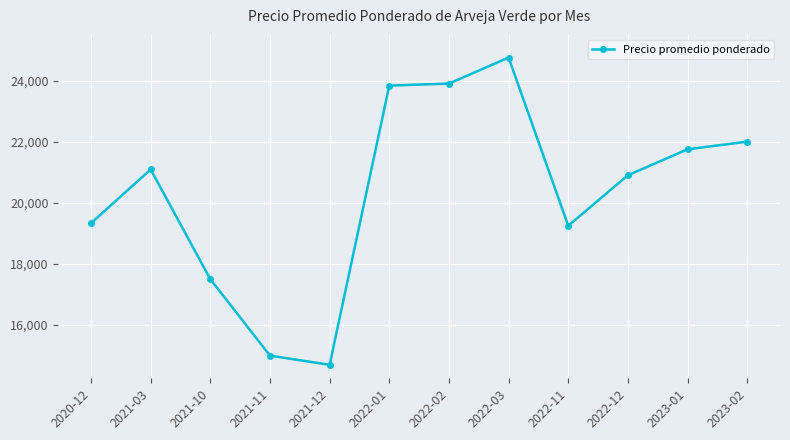

Does the chart have visible grid lines?

Yes